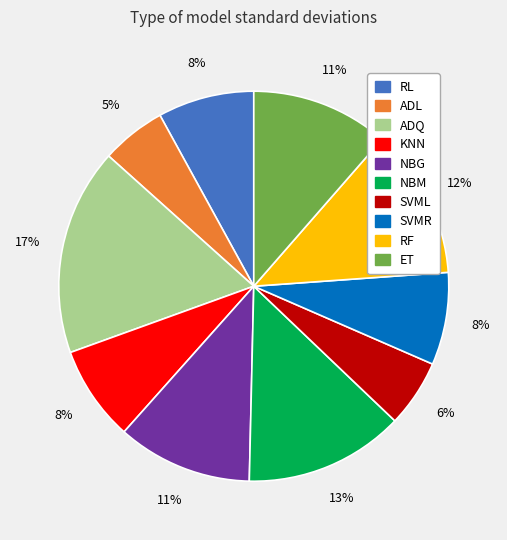

What is the largest slice in the pie chart?

ADQ